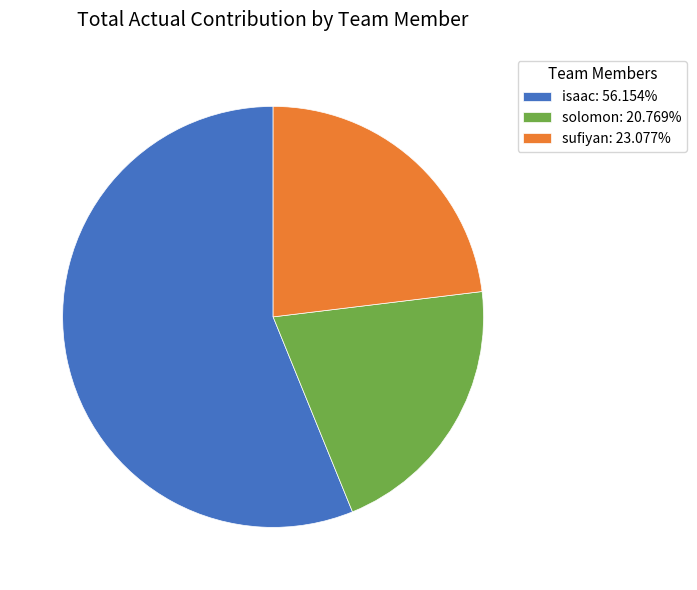

Combined, do solomon: 20.769% and sufiyan: 23.077% account for over 50%?

No